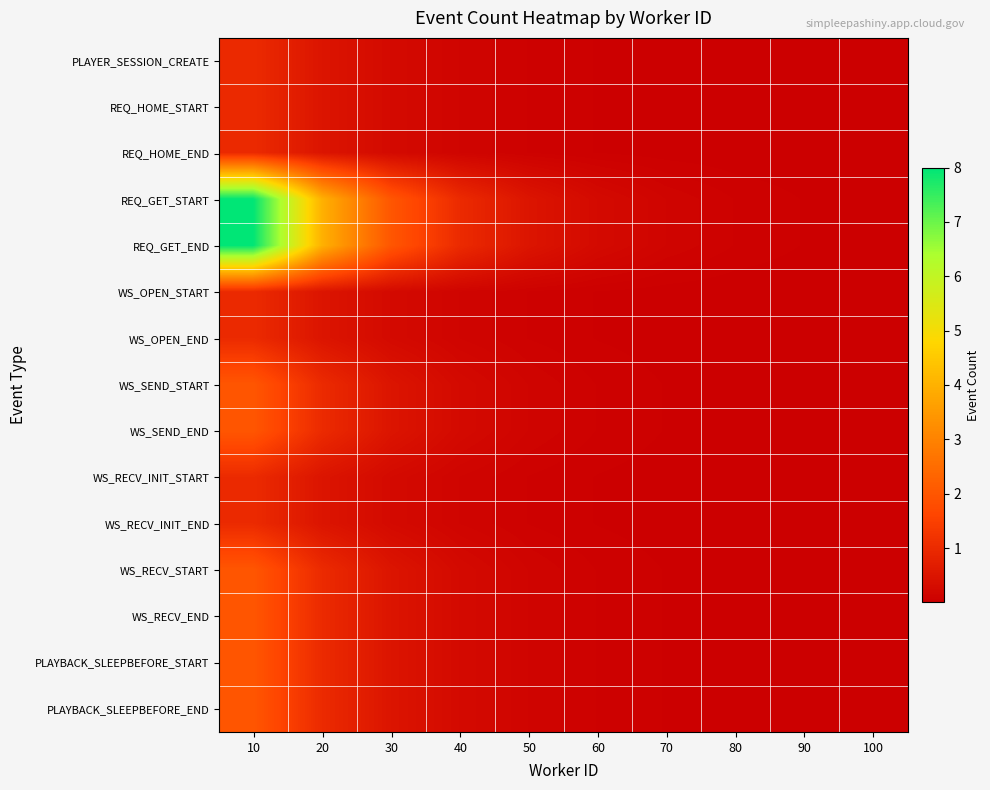

At how many categories does at least one series exceed 2?

2